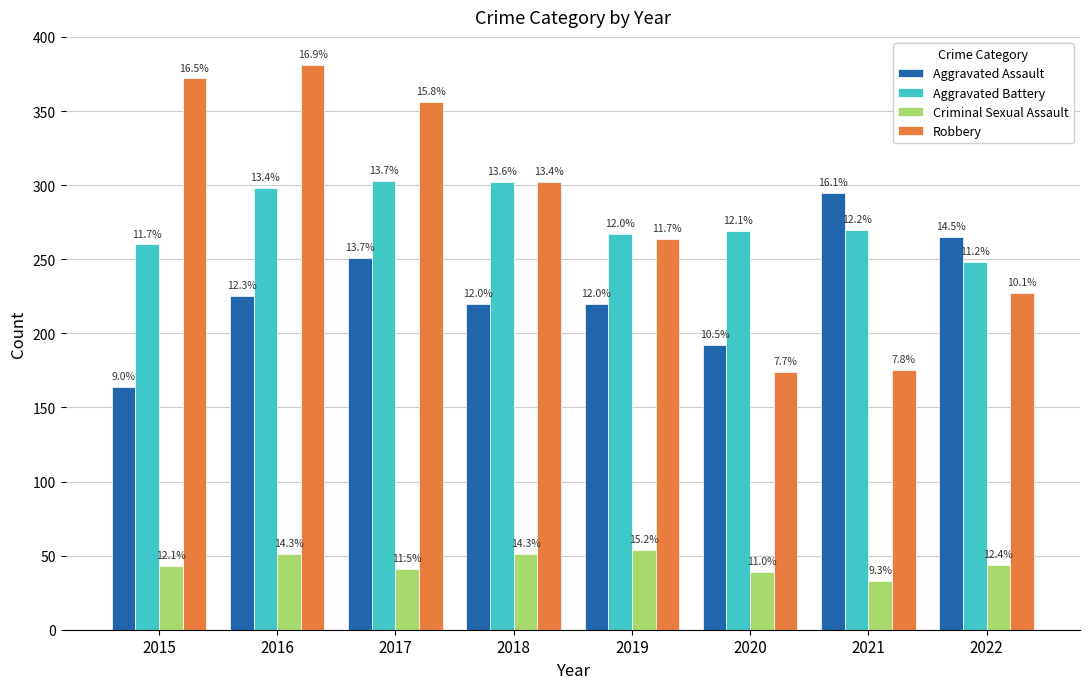

Which series has the largest range (max minus min)?

Robbery